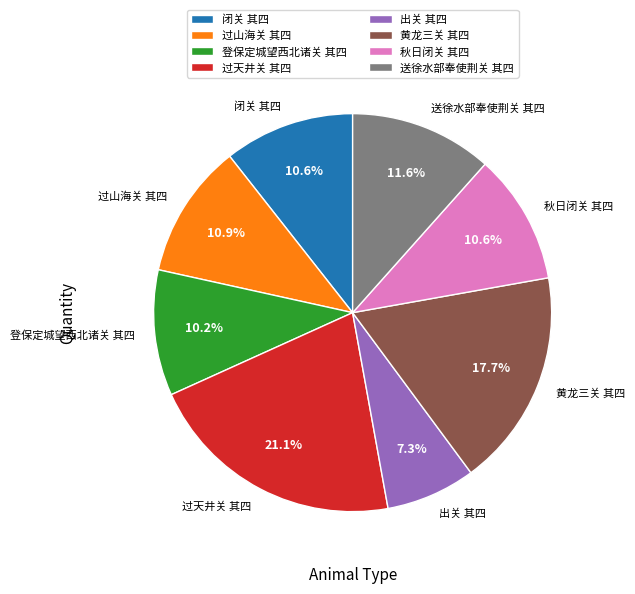

What is the total percentage of 秋日闭关 其四 and 送徐水部奉使荆关 其四?

22.2%